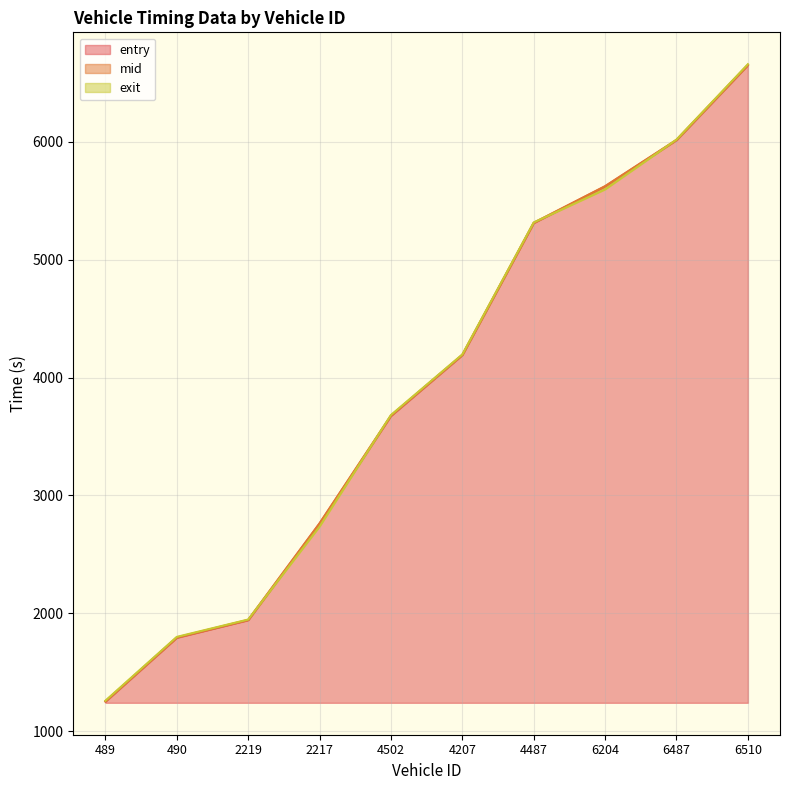

Is the value of entry at 2217 greater than the value of mid at 4207?

No